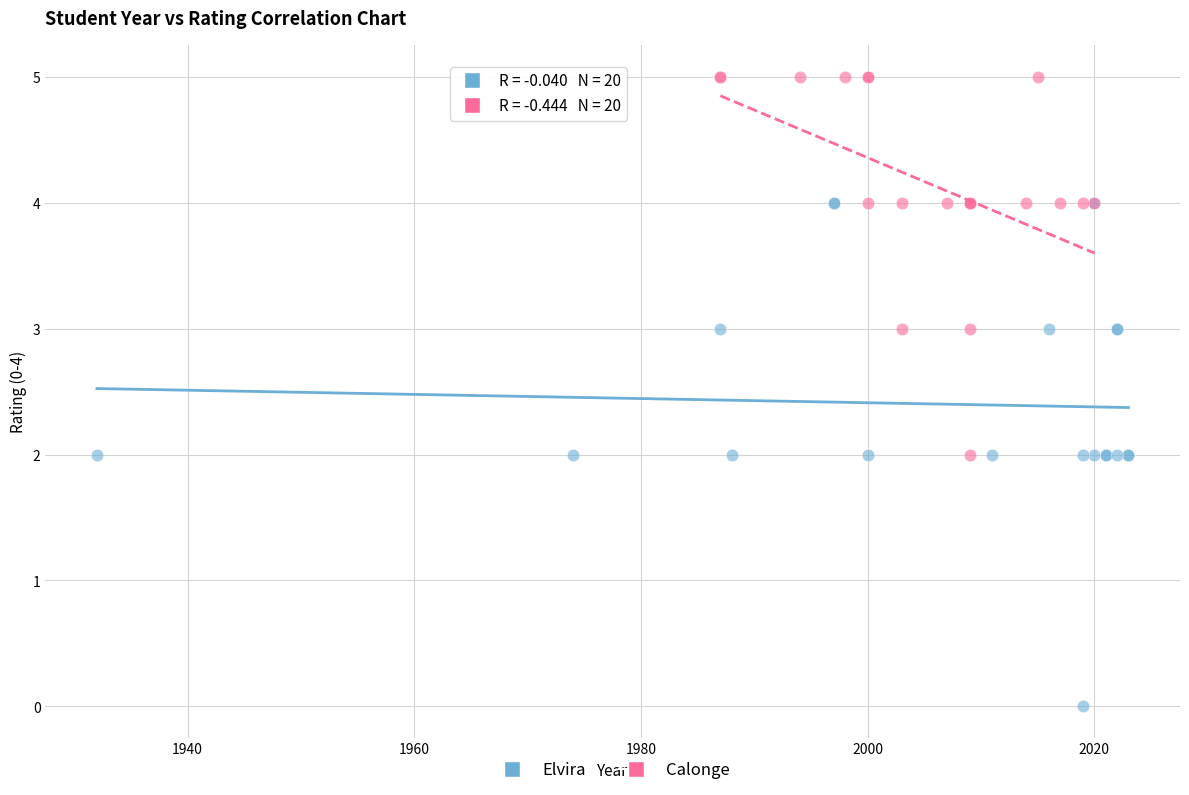

Which series reaches the maximum Y coordinate?

Calonge